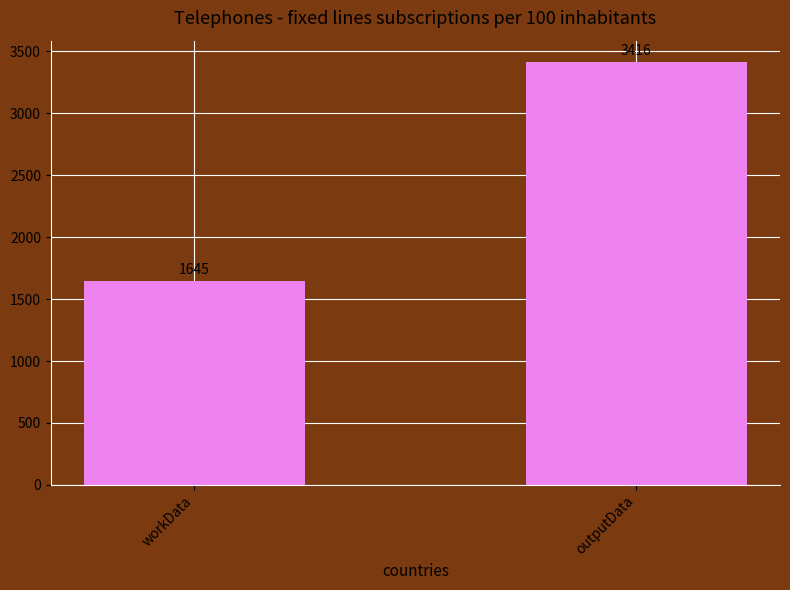

Count the values in the range 1645 to 3416.

2